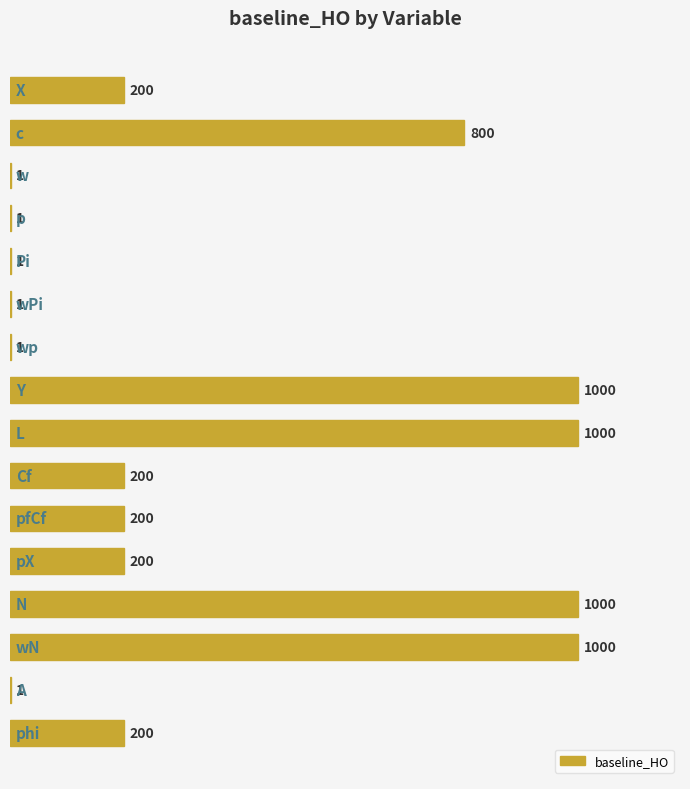

What is the maximum value shown in the chart?

1000